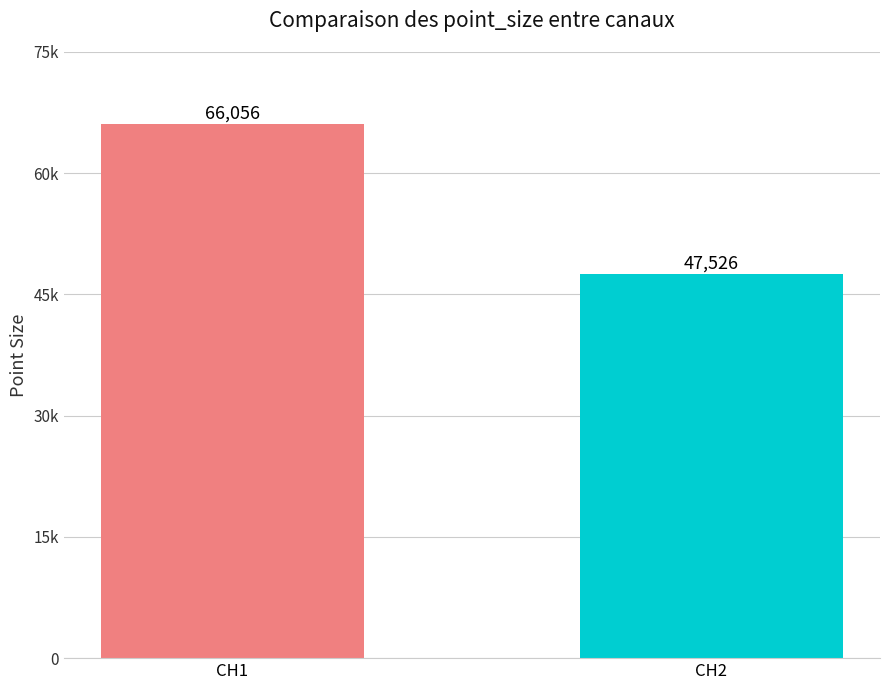

Does the chart contain any negative values?

No